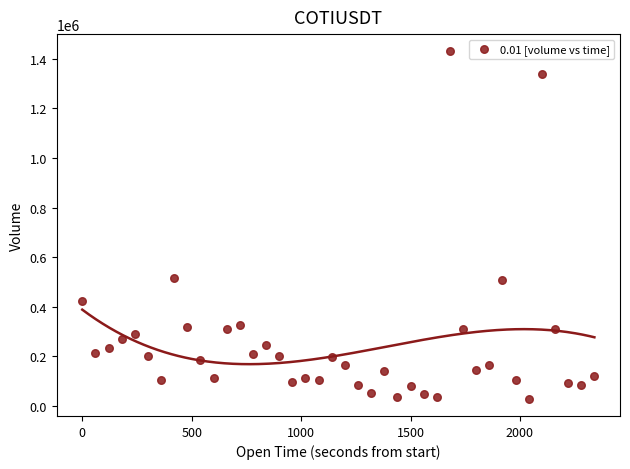

What is the range of Y values (max minus min)?

1399290